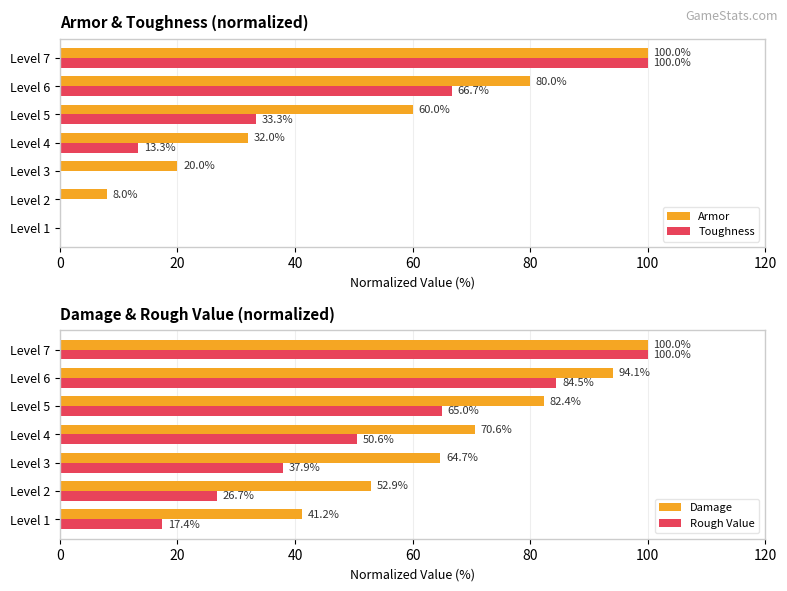

How many values in the Toughness series exceed 13?

4